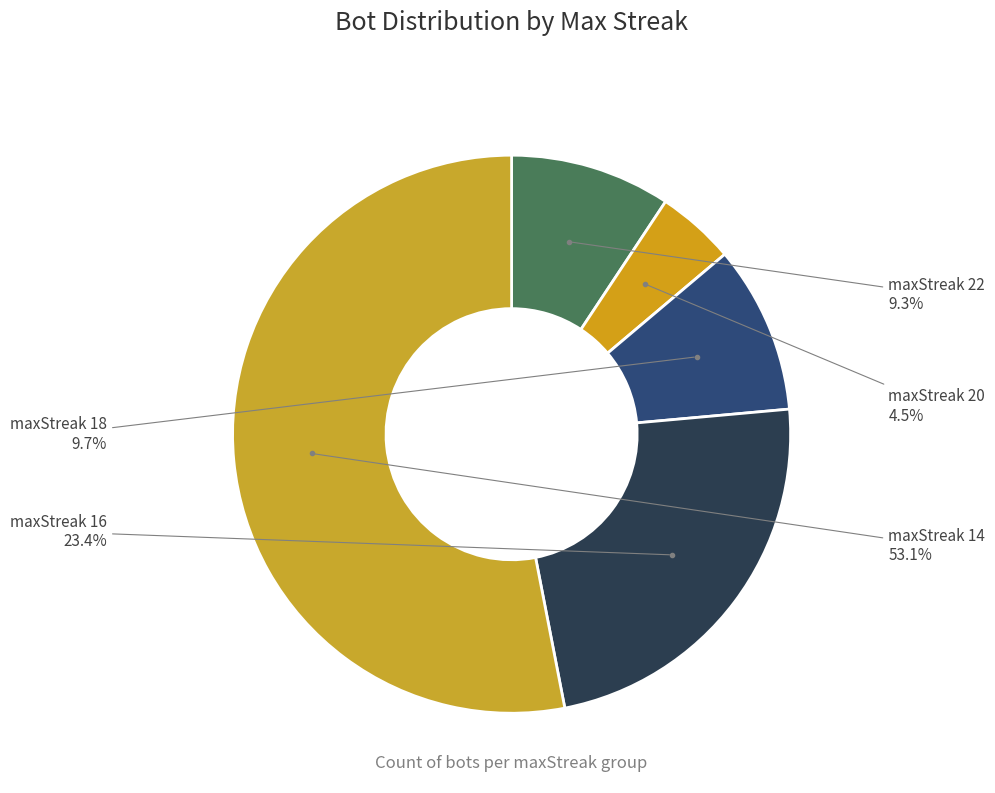

How many segments does this pie chart have?

5